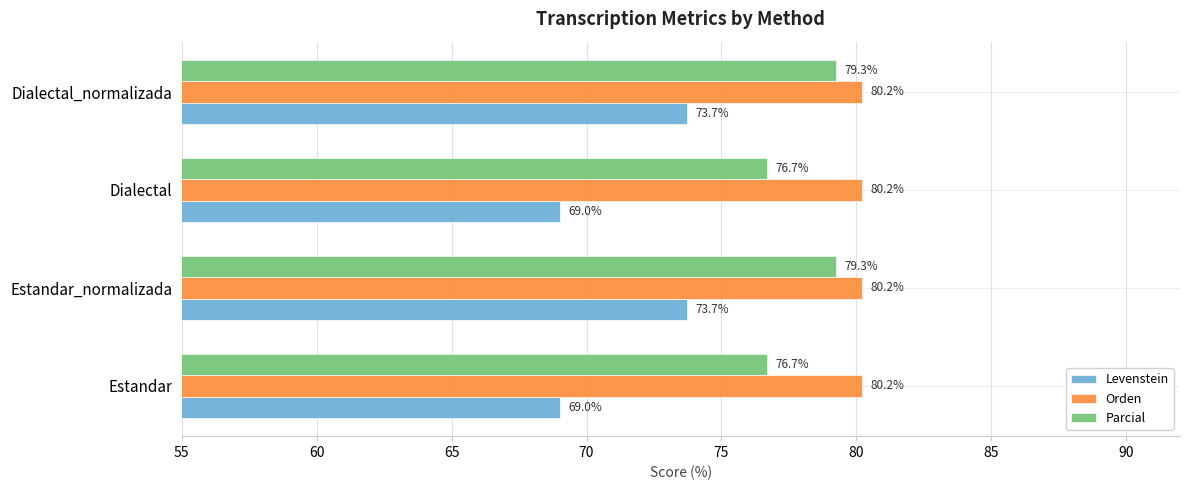

At how many categories does at least one series exceed 78?

4